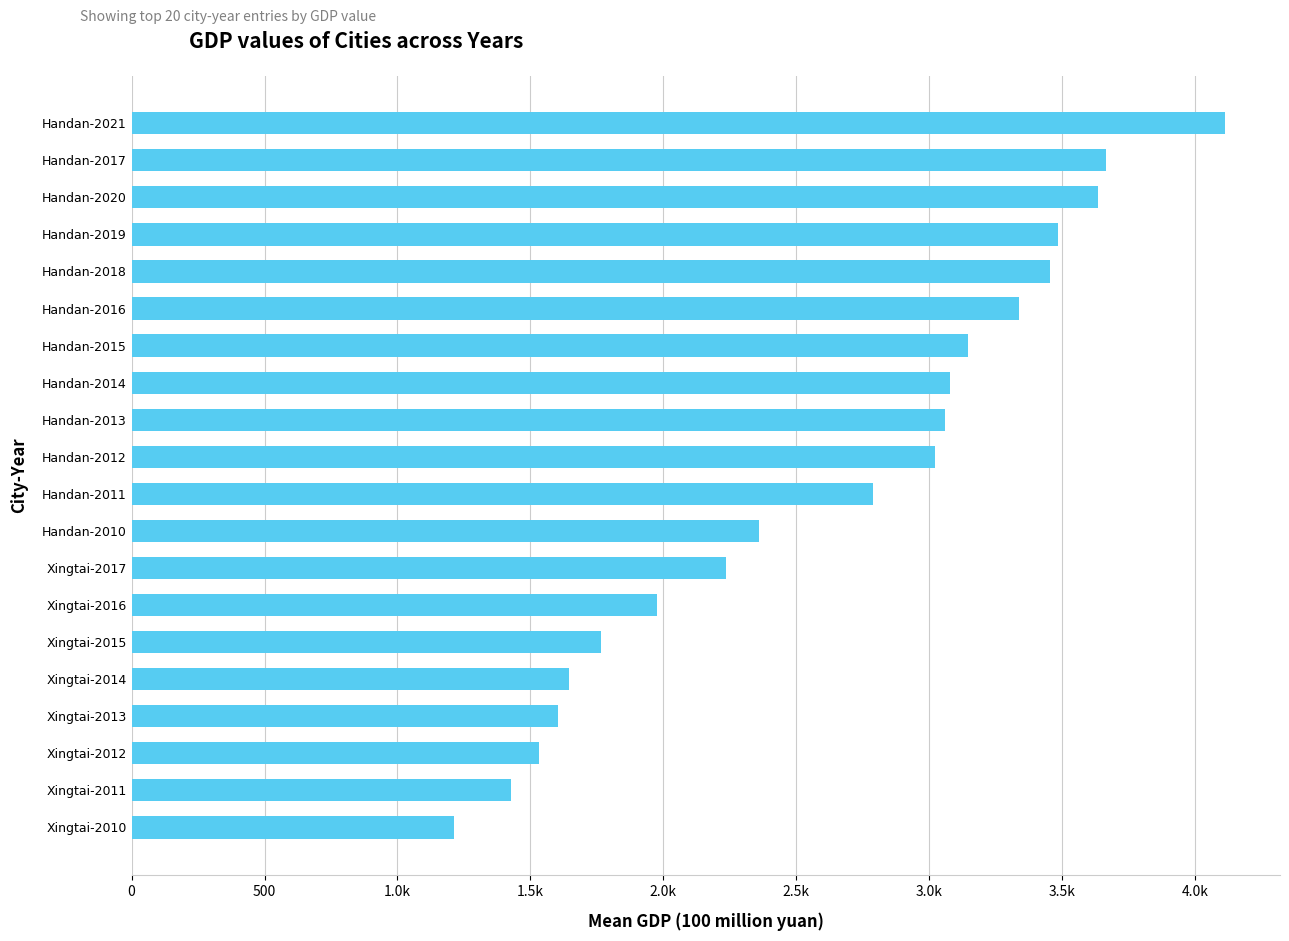

Are the bars horizontal?

Yes